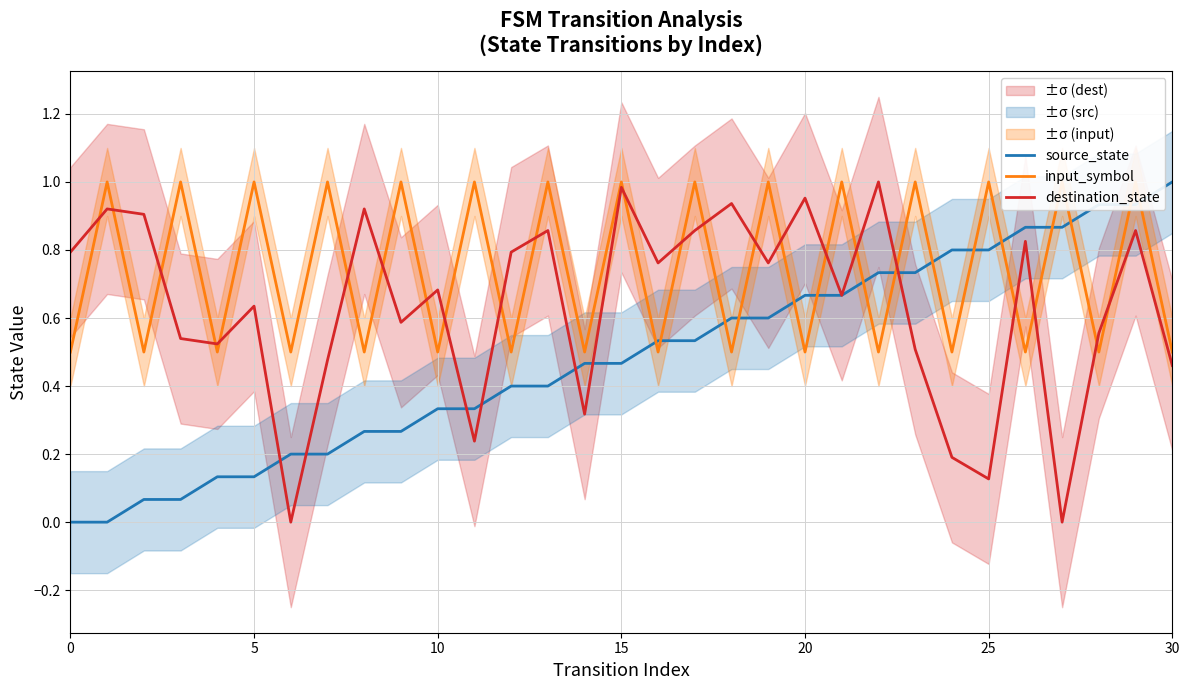

Between 17 and 19, which is larger?

19